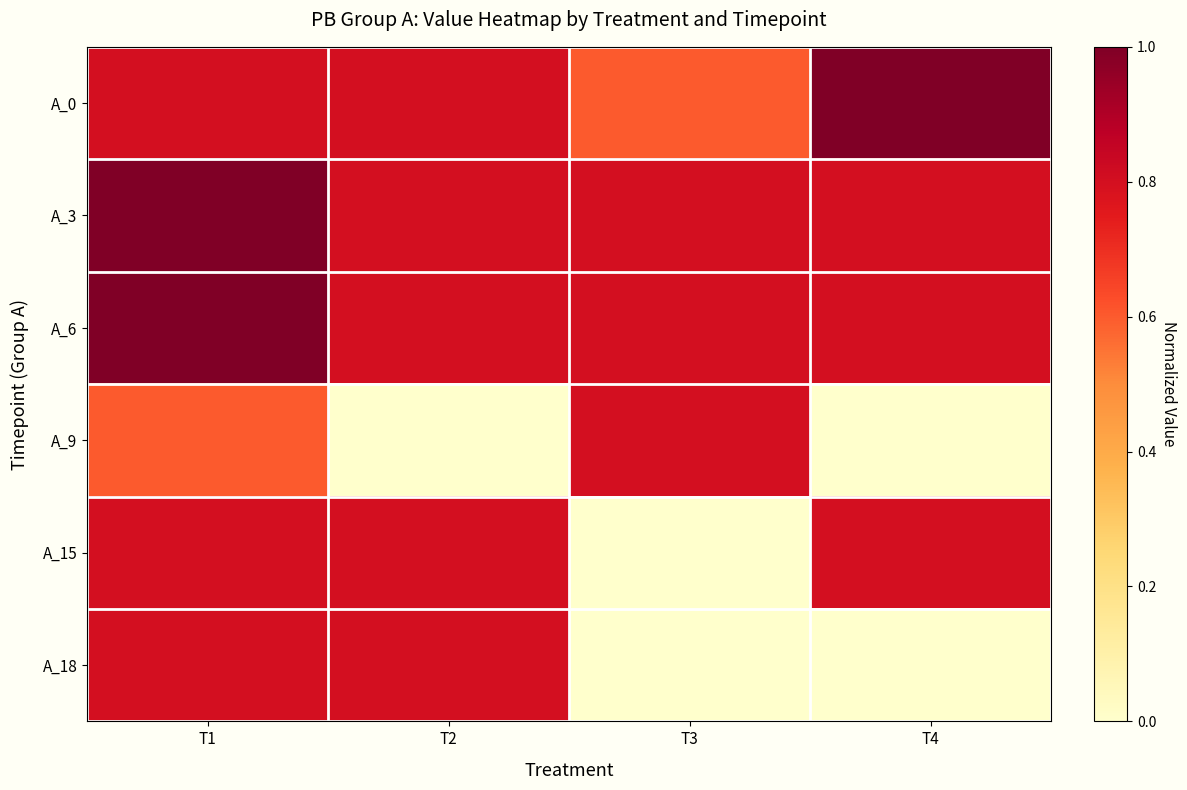

Reading right to left, extract all data points from this chart.

A_0: T4=1.0	T3=0.6	T2=0.8	T1=0.8
A_3: T4=0.8	T3=0.8	T2=0.8	T1=1.0
A_6: T4=0.8	T3=0.8	T2=0.8	T1=1.0
A_9: T4=0.0	T3=0.8	T2=0.0	T1=0.6
A_15: T4=0.8	T3=0.0	T2=0.8	T1=0.8
A_18: T4=0.0	T3=0.0	T2=0.8	T1=0.8